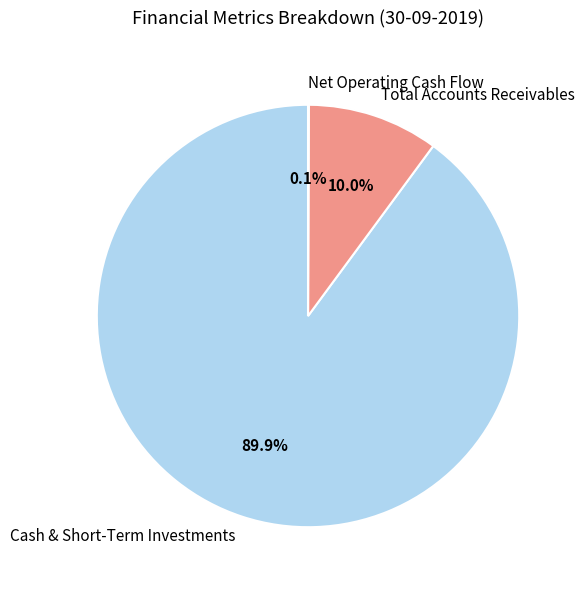

What portion of the pie excludes Cash & Short-Term Investments?

10.1%